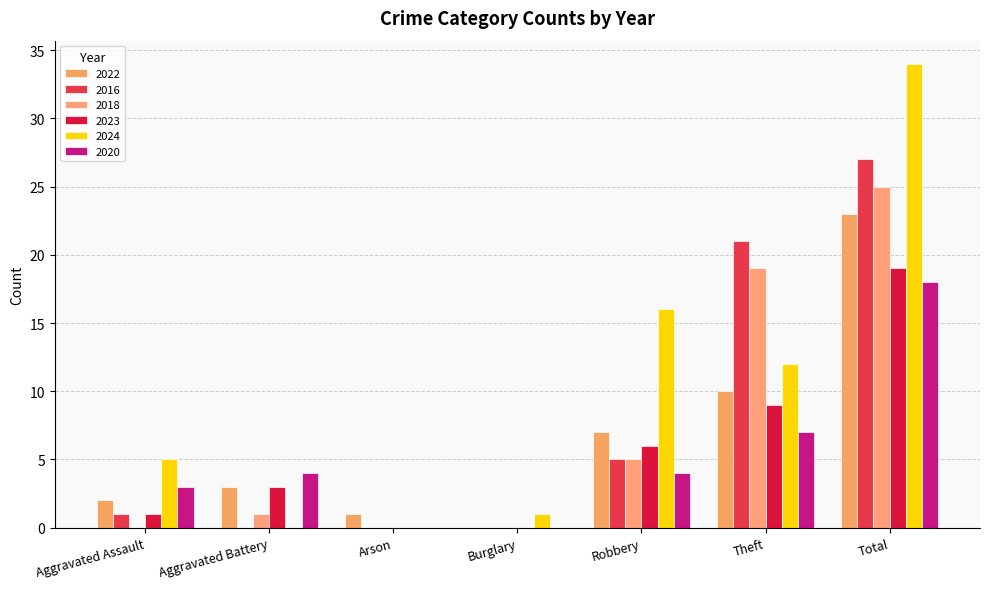

What is the spread (max minus min) of values at Aggravated Assault?

5